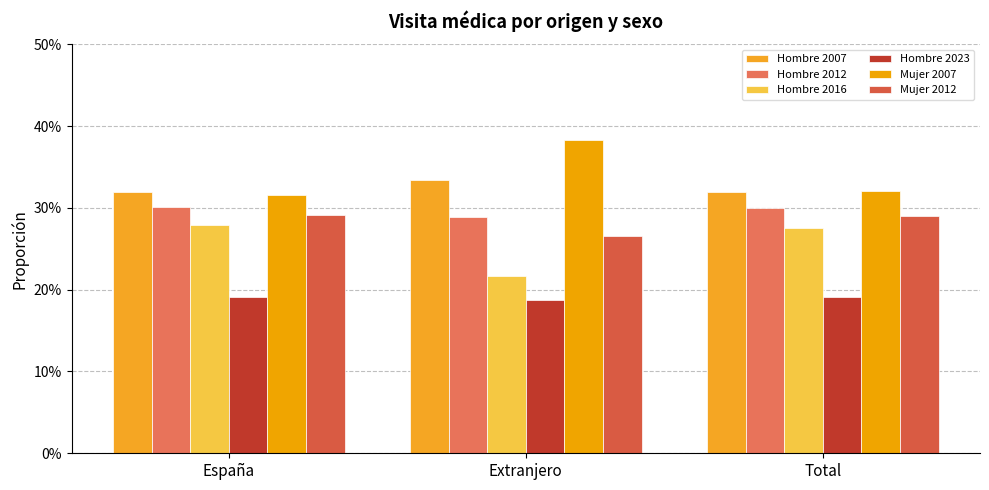

What is the value of the Hombre 2016 bar at the 3rd from the left?

27.6